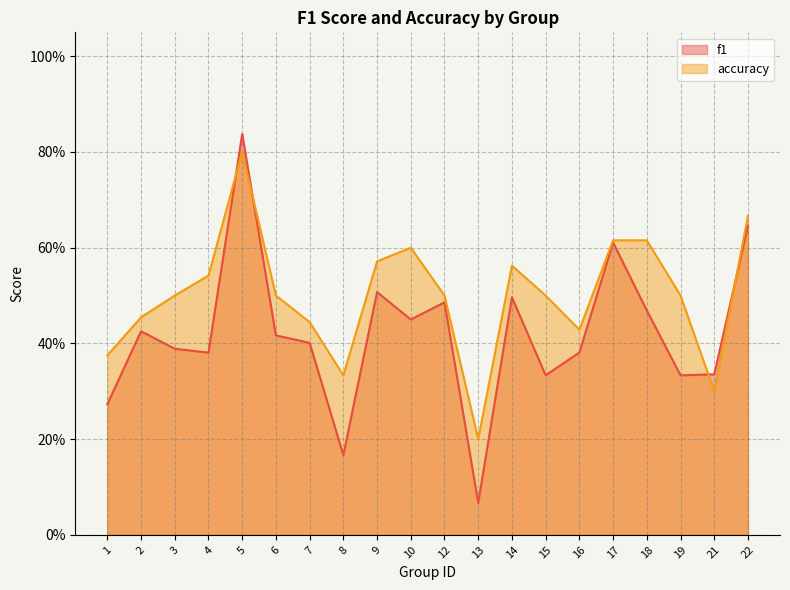

Count the accuracy values in the range 0 to 1.

20